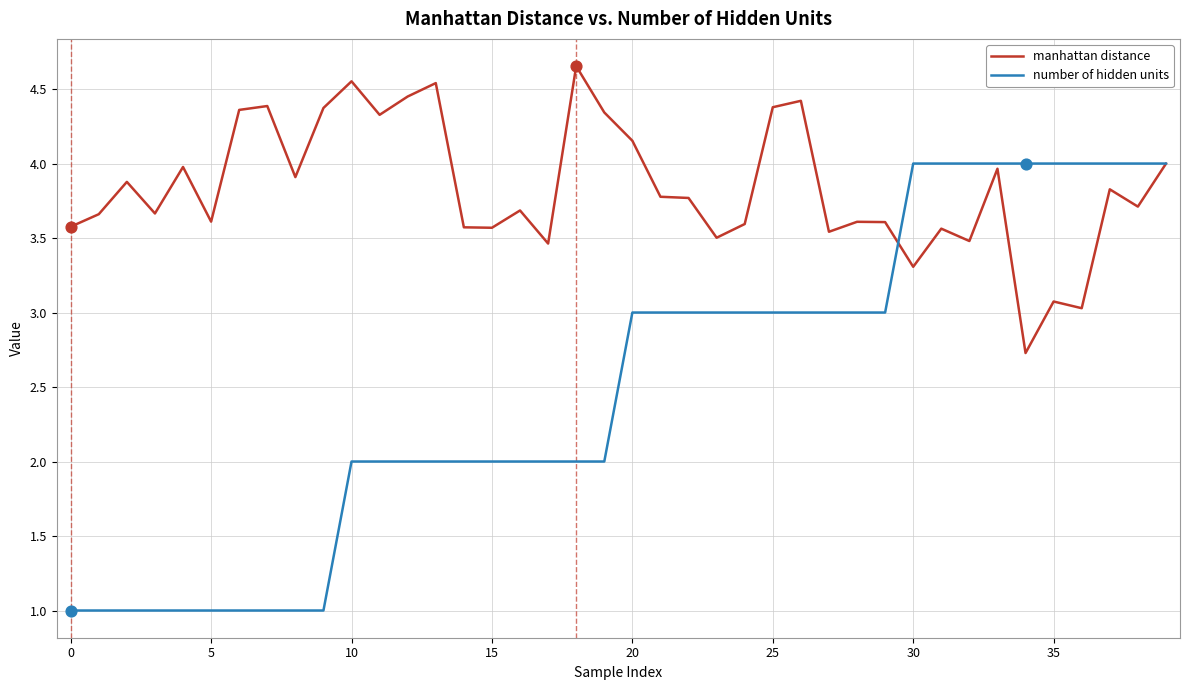

What are all the series names shown in the legend?

manhattan distance, number of hidden units